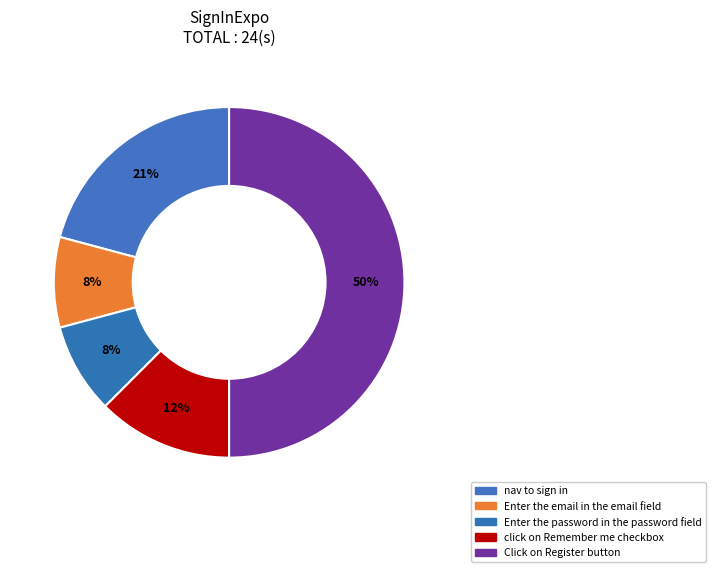

What percentage is the nav to sign in slice, to the nearest percent?

21%